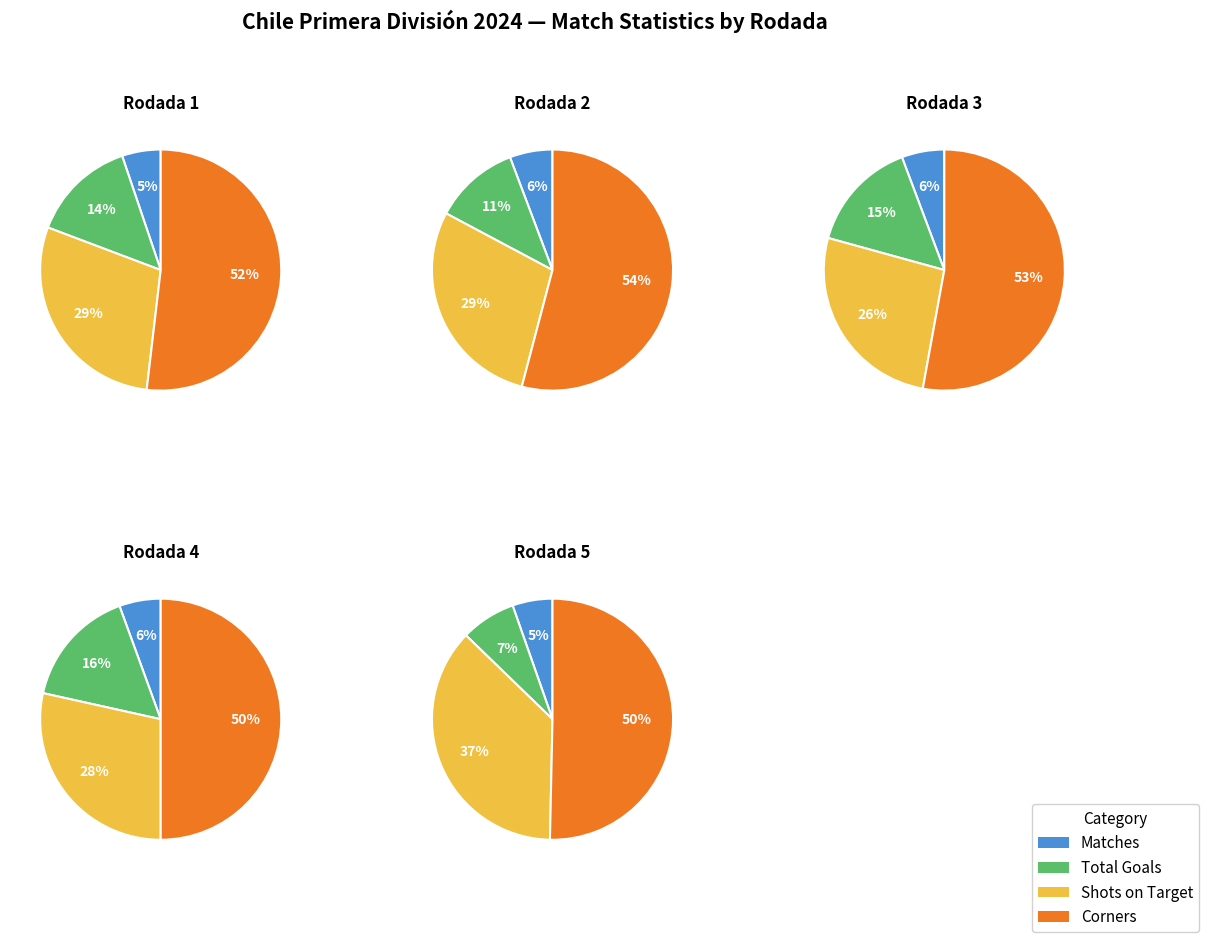

Combined, do 3 and 1 account for over 50%?

No